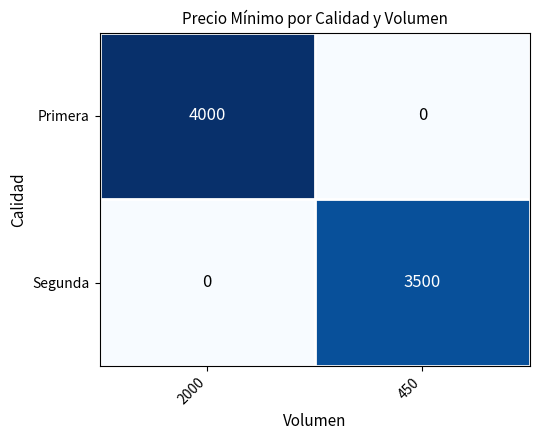

How many categories are shown in the chart?

2